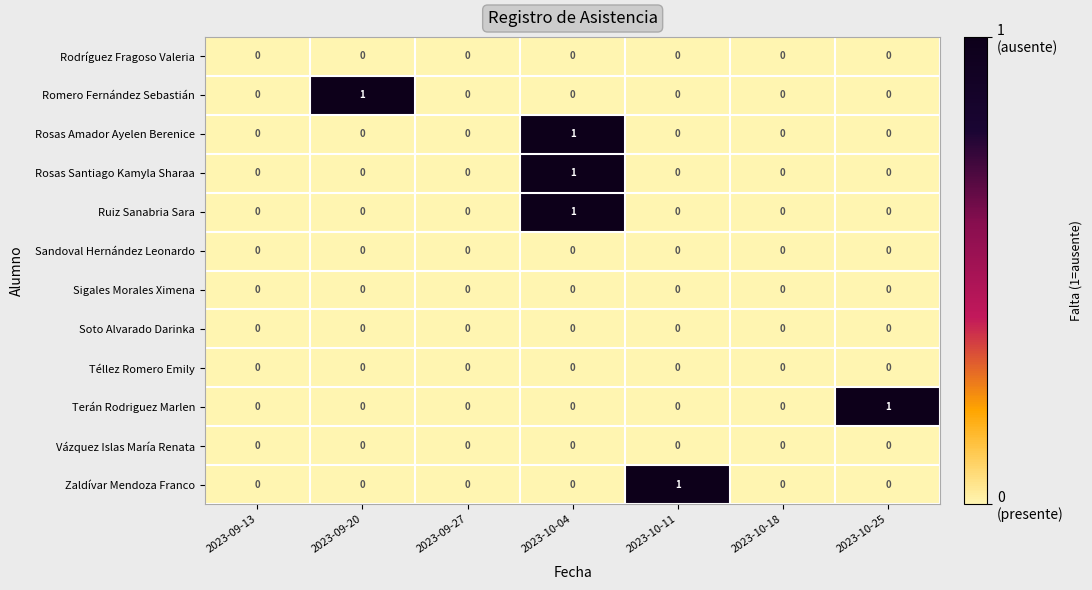

Which series changed the most between 2023-09-20 and 2023-09-27?

Romero Fernández Sebastián